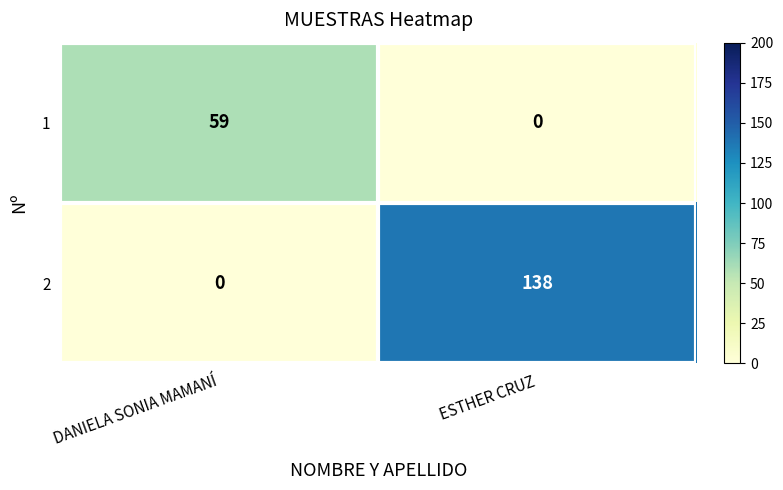

What is the difference between the maximum and minimum values in the 1 series?

59